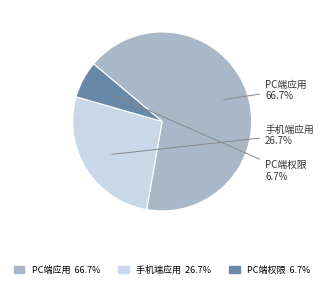

Count the number of slices in the pie.

3